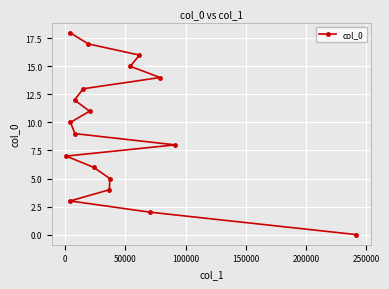

What is the difference between the maximum and minimum values?

18